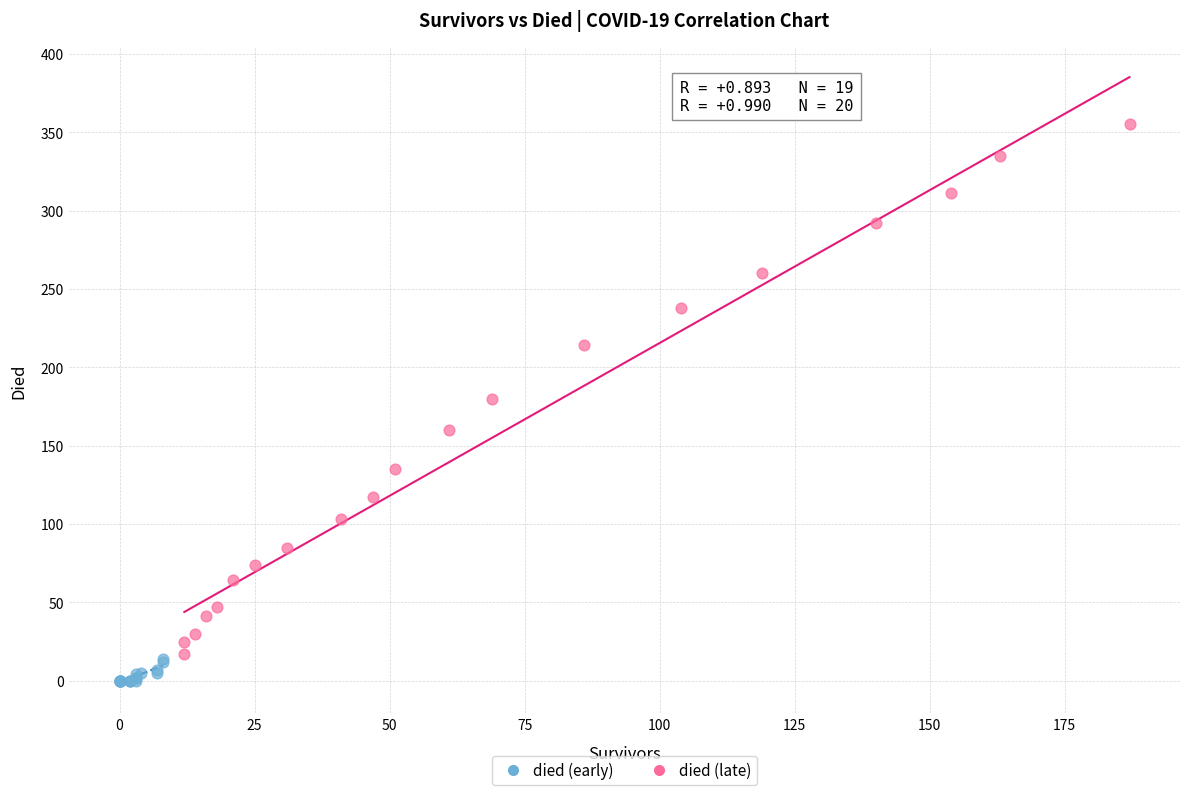

Which series has the largest Y range (max minus min)?

died (late)